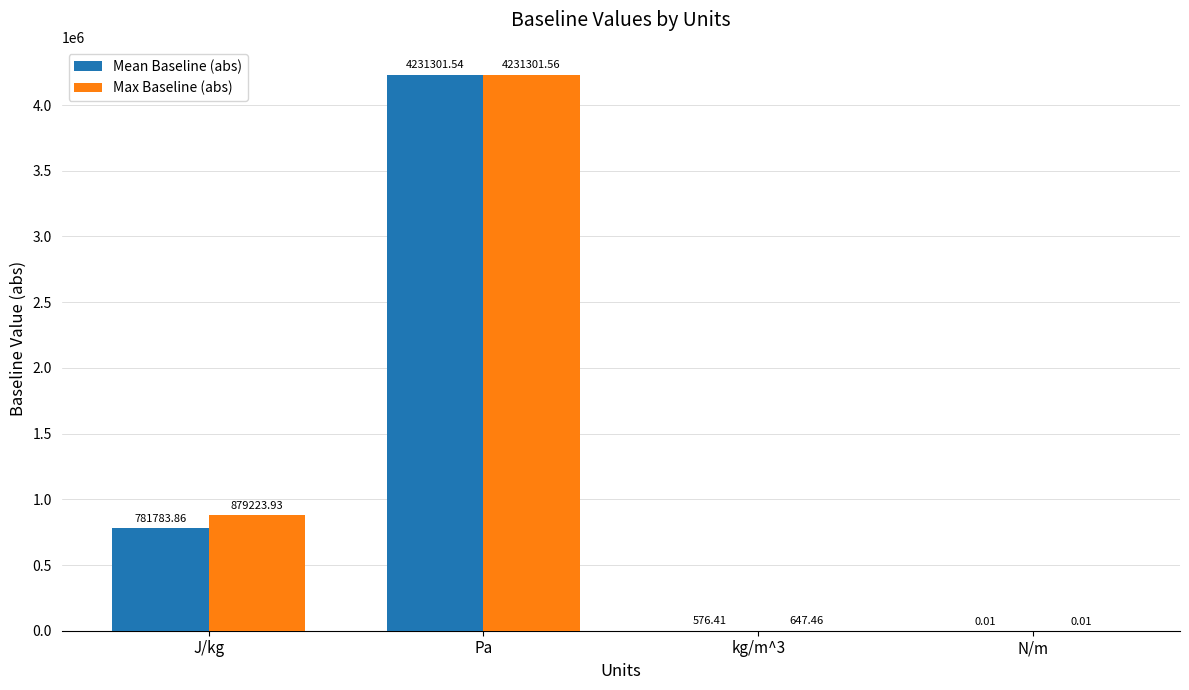

Where does the Max Baseline (abs) series first go above 879223?

J/kg